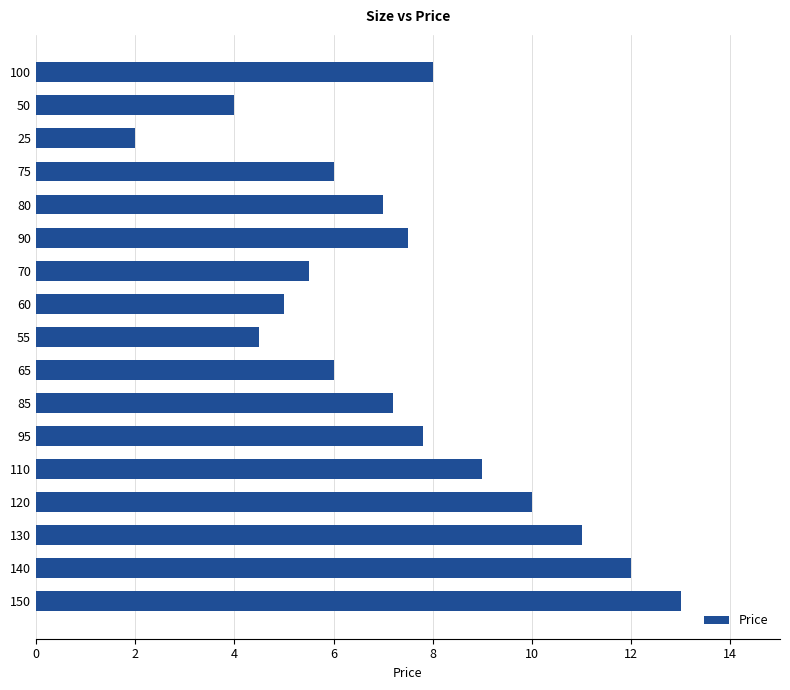

What is the sum of the values at 25 and 140?

14.0